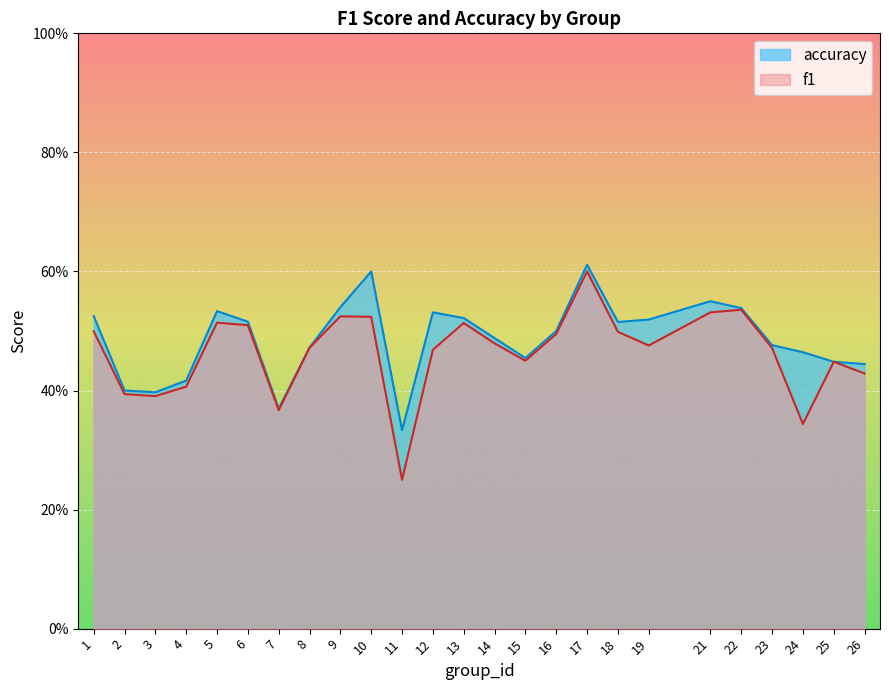

True or false: f1 and accuracy cross at least once.

False